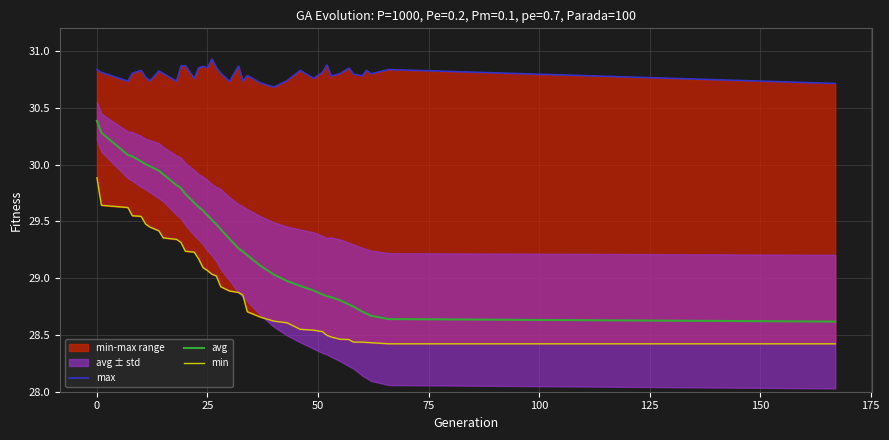

True or false: max has more than 0 interior local peaks.

True